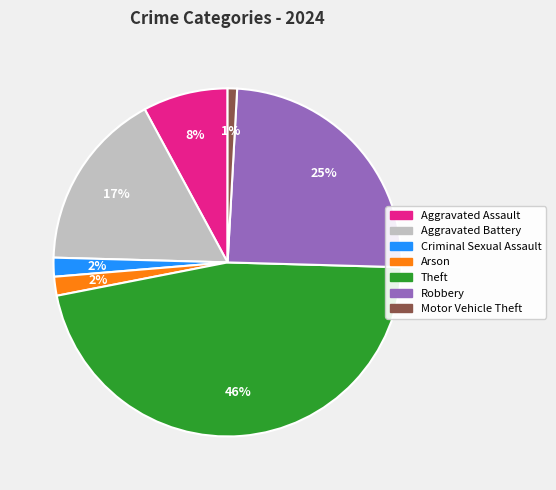

True or false: Theft accounts for 46% of the total.

True